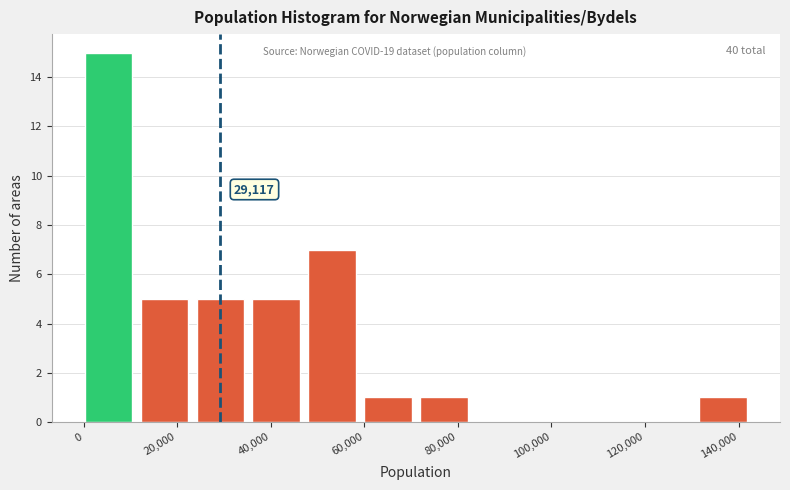

Which range on the x-axis has the tallest bar?

0 to 12000